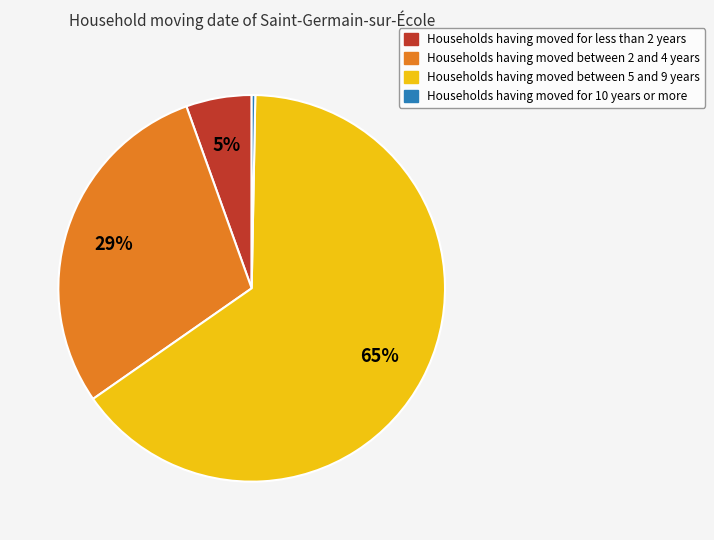

Is there any slice that represents more than half of the pie?

Yes